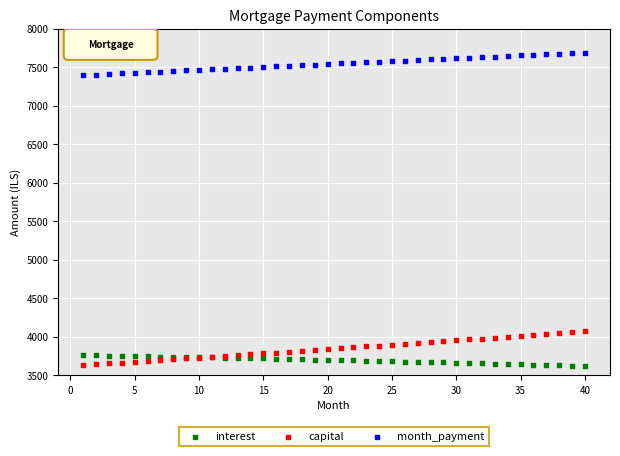

What are all the series names shown in the legend?

interest, capital, month_payment